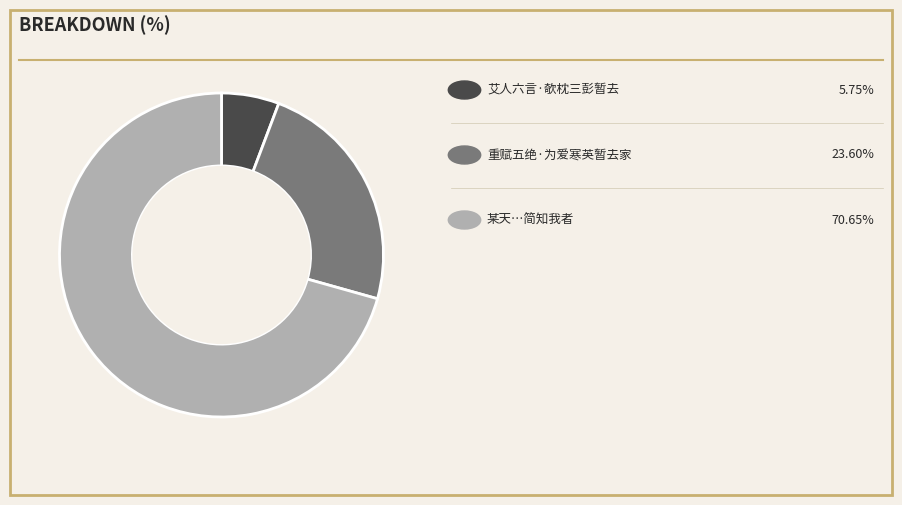

Does any single category account for the majority?

Yes